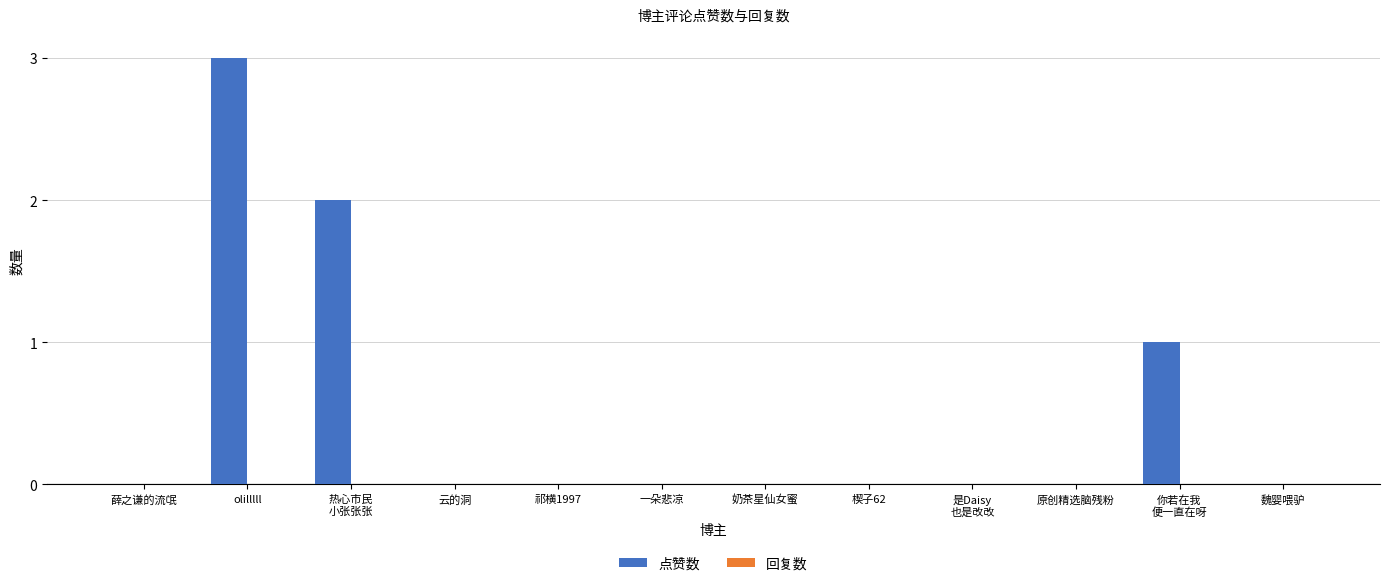

At which category does the chart reach its peak across all series?

olilllll